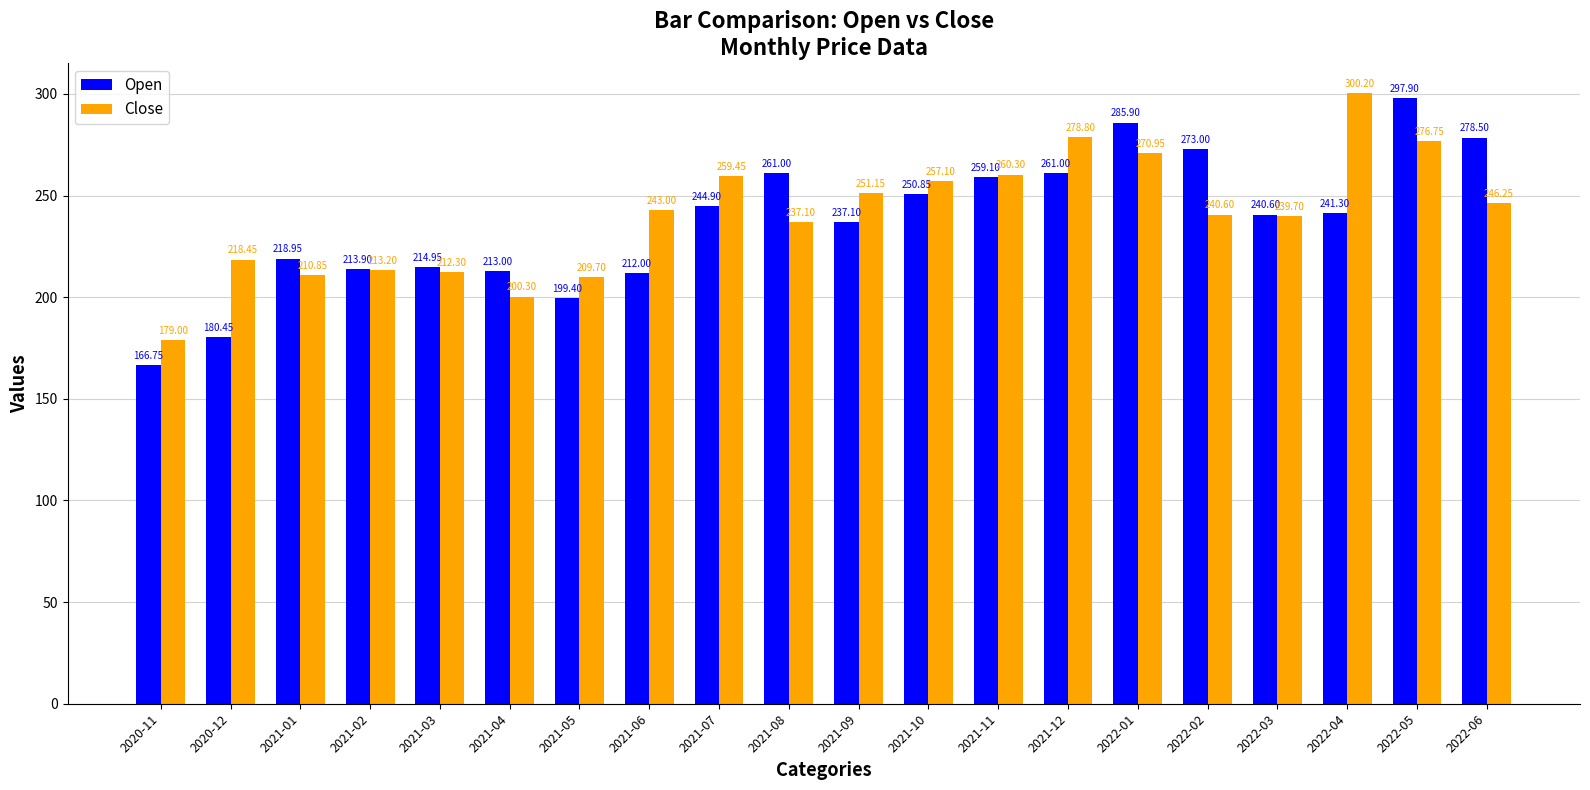

Between 2021-02 and 2022-03, which series saw the biggest shift?

Open